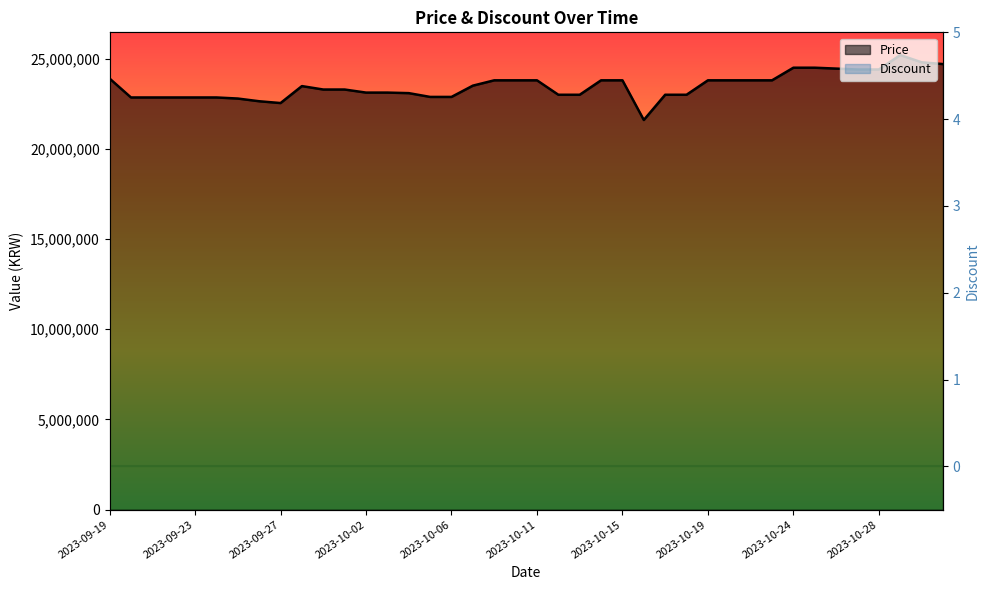

True or false: the data shows 13504407 at 2023-10-14.

False